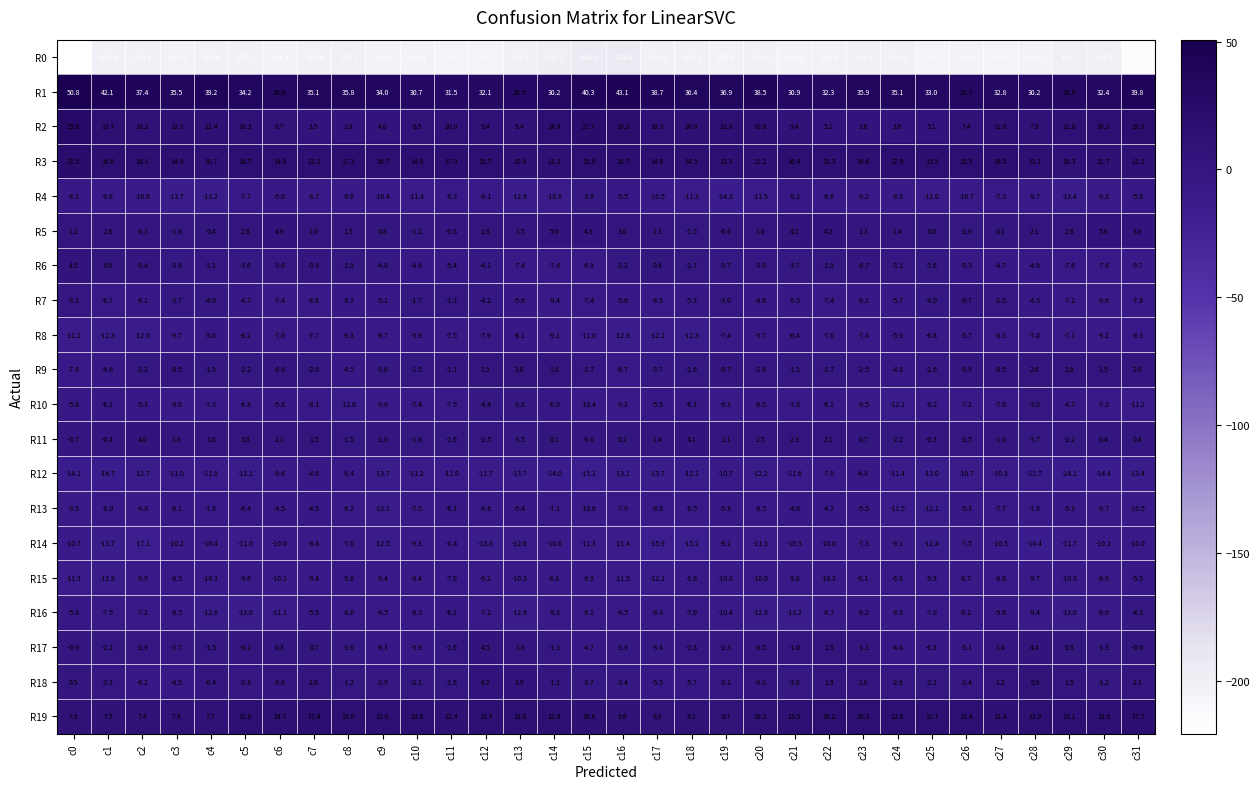

Which series changed the most between c8 and c15?

R2